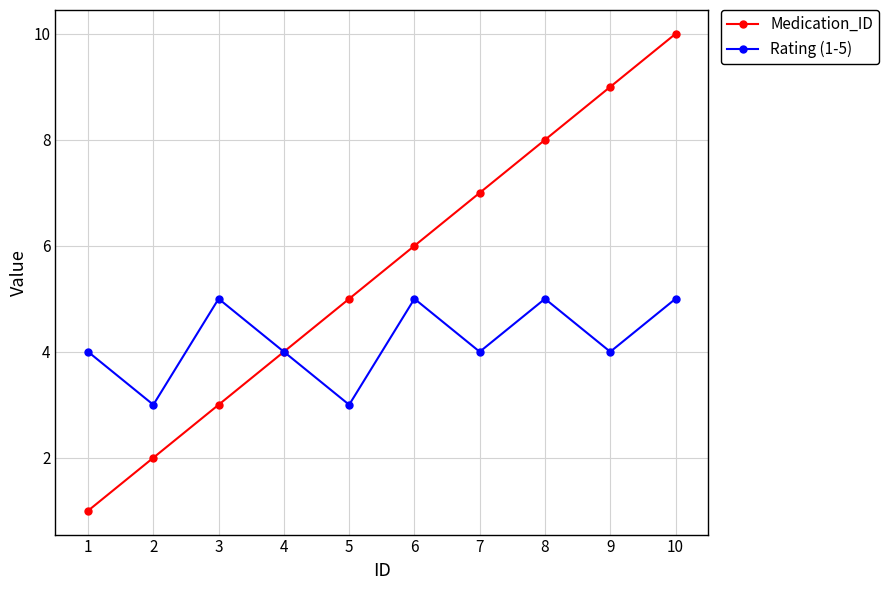

At which label does Medication_ID reach its minimum?

1